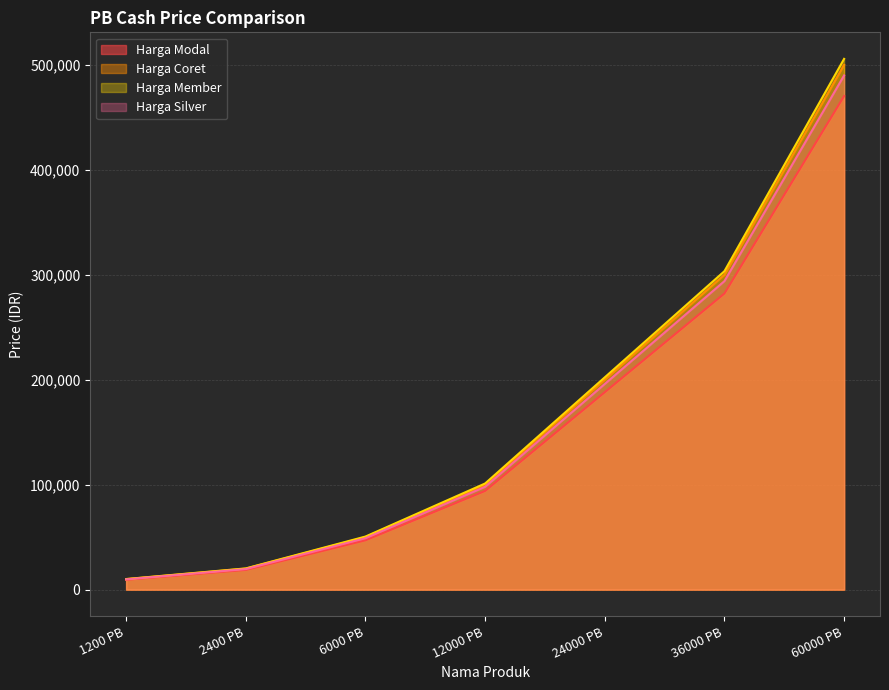

Between 2400 PB and 1200 PB, which is larger?

2400 PB